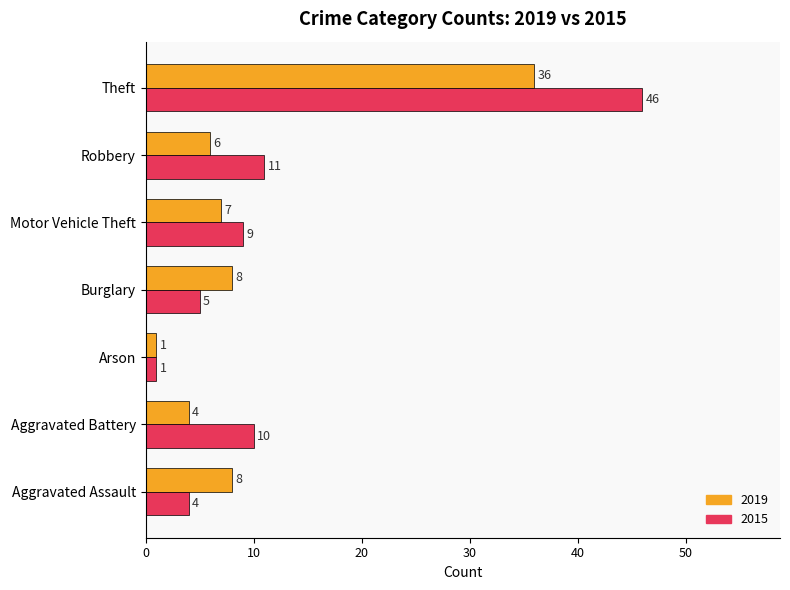

Which category has the highest value across all series?

Theft